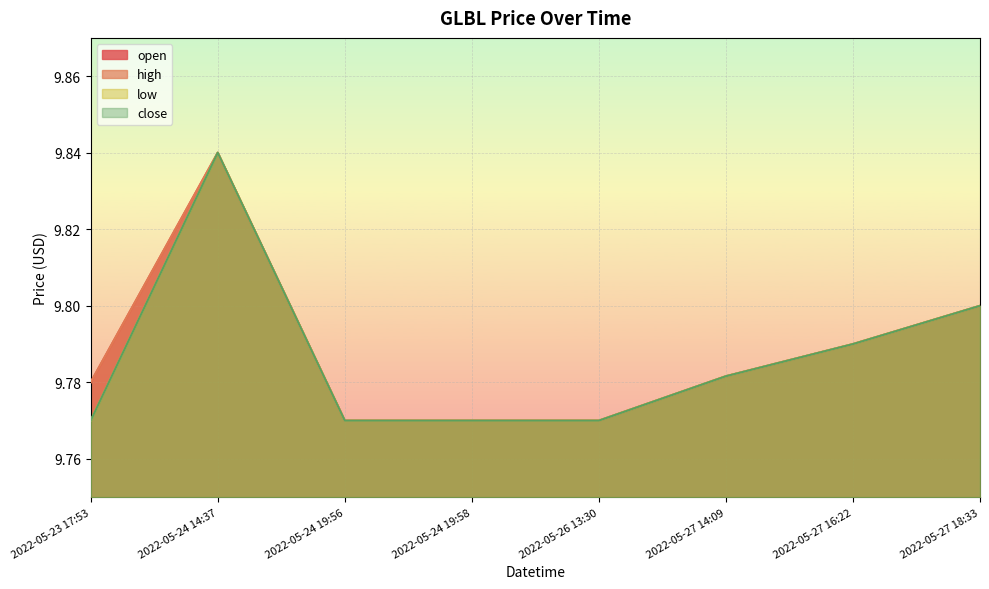

What is the difference between the maximum and minimum values in the low series?

0.1